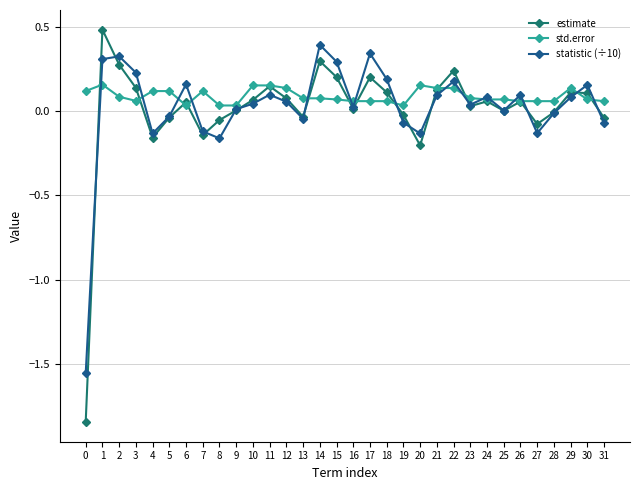

True or false: estimate has more than 1 interior local peaks.

True